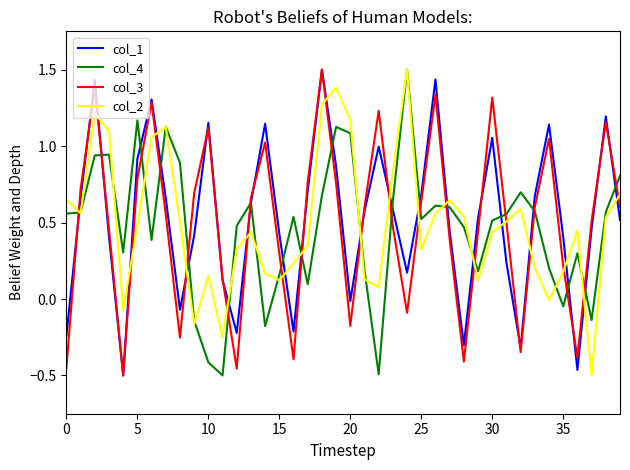

What is the maximum value for col_4?

1.5